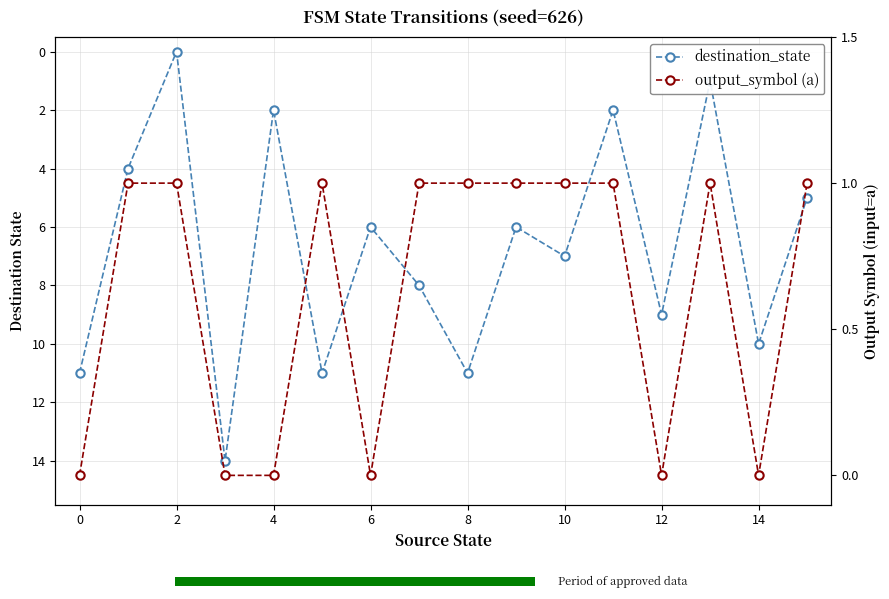

True or false: output_symbol (a) has a value of 1 at 15.

True